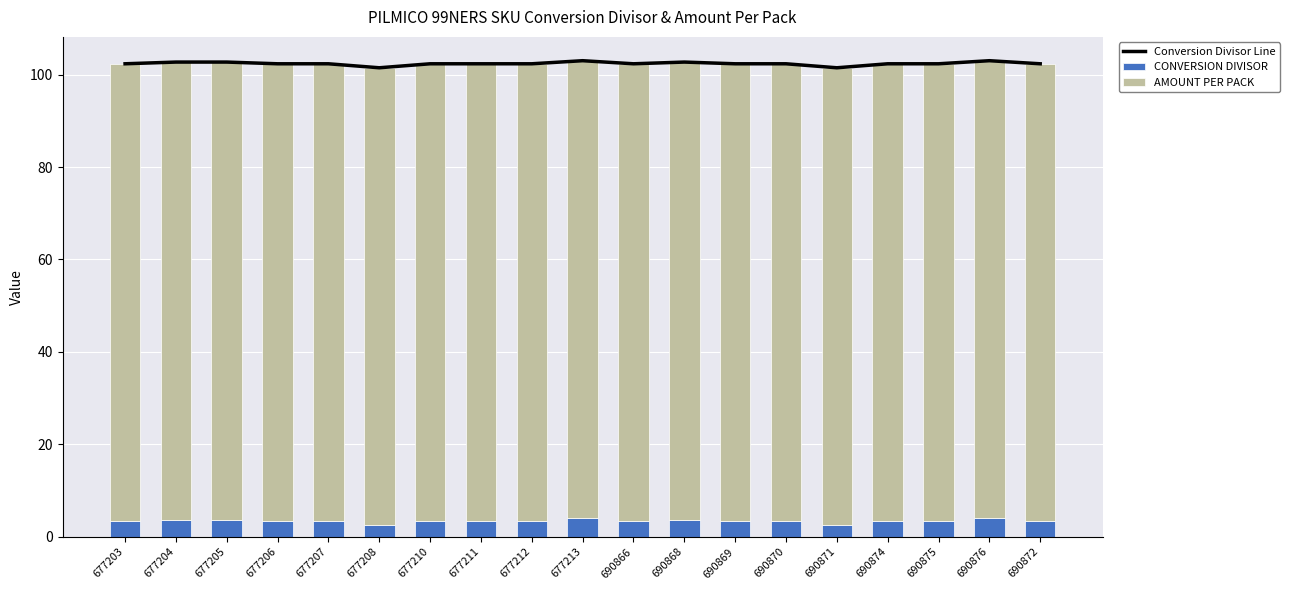

At which label does Conversion Divisor Line first exceed 102?

677203